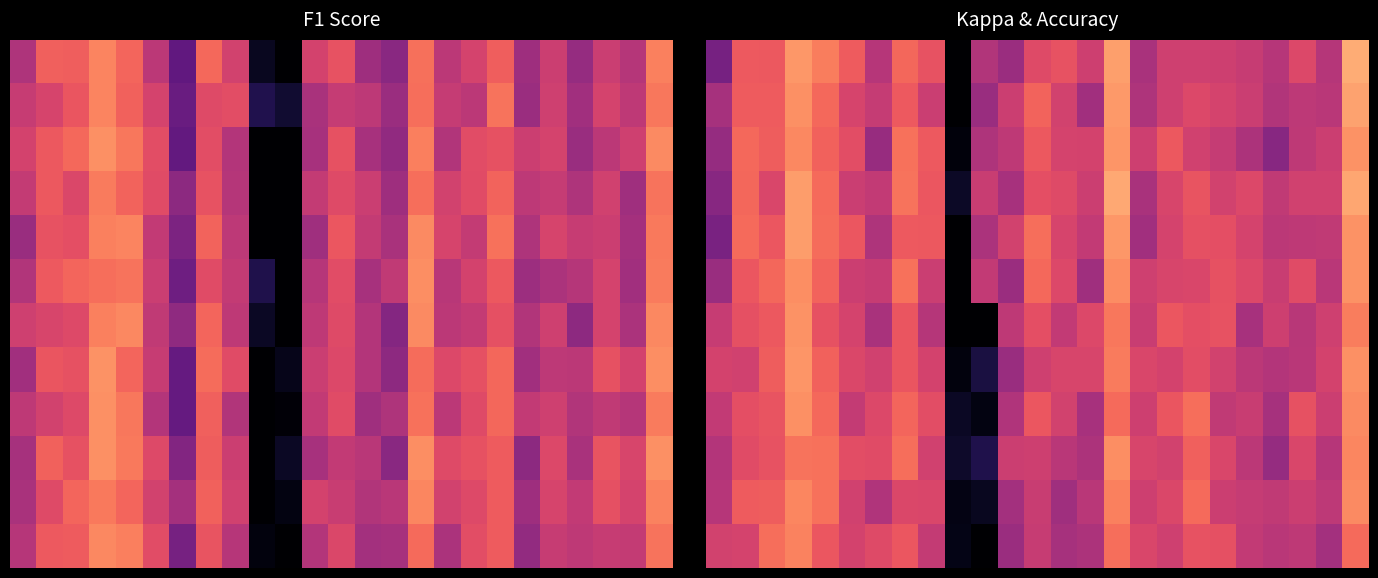

What is the spread (max minus min) of values at 23?

0.1